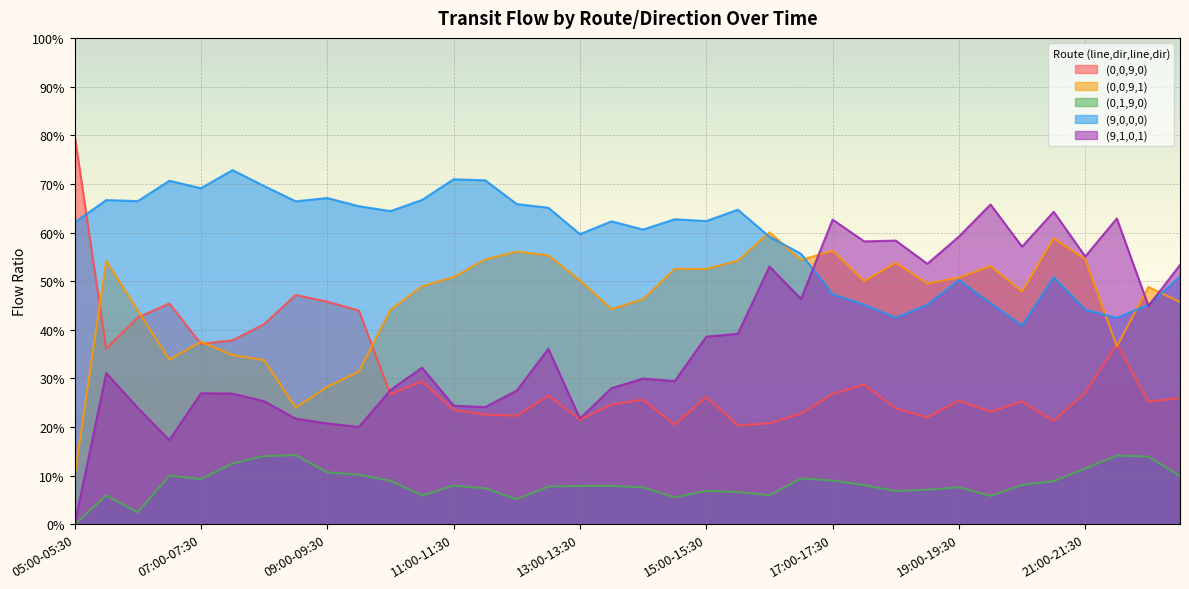

Which series ends up on top after the final intersection of (9,1,0,1) and (9,0,0,0)?

(9,1,0,1)